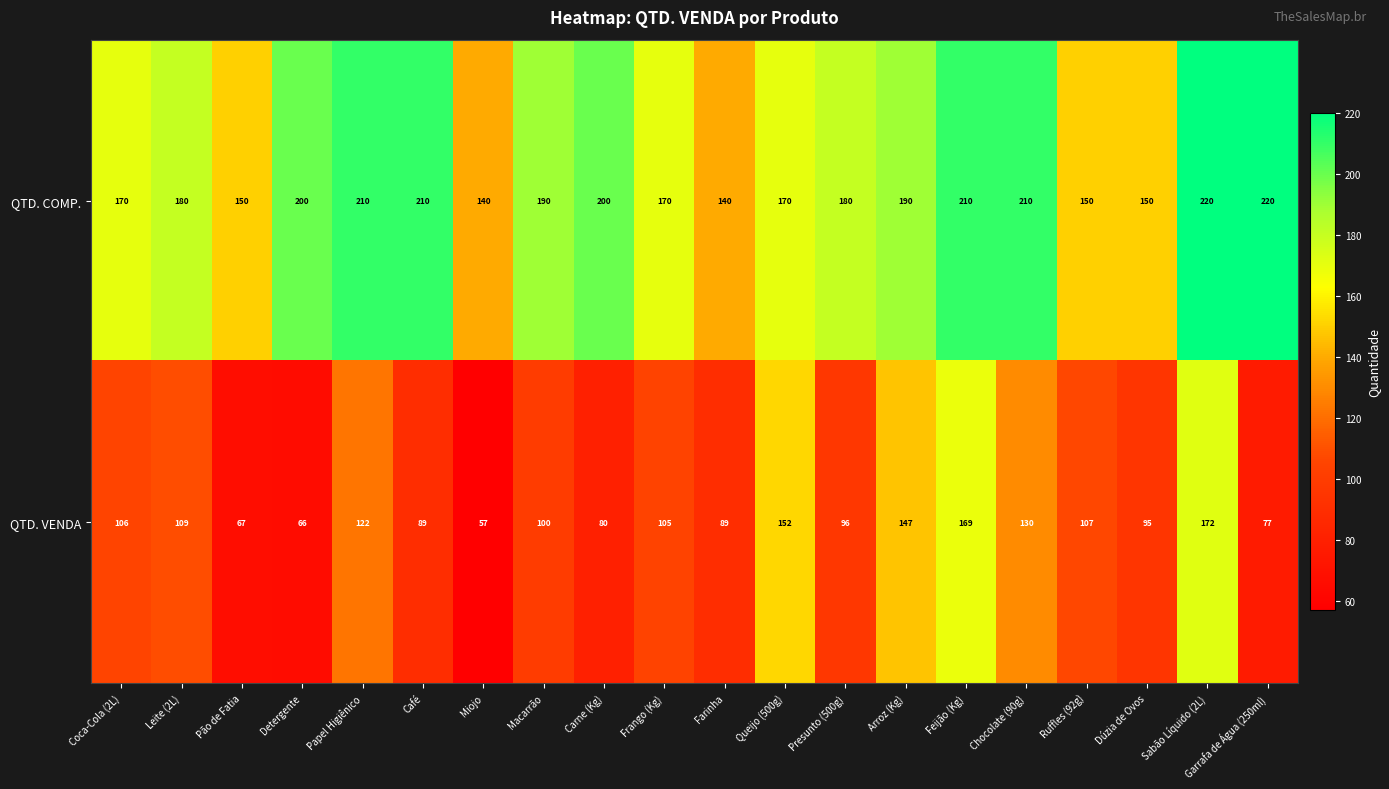

What is the maximum value shown in the chart?

220